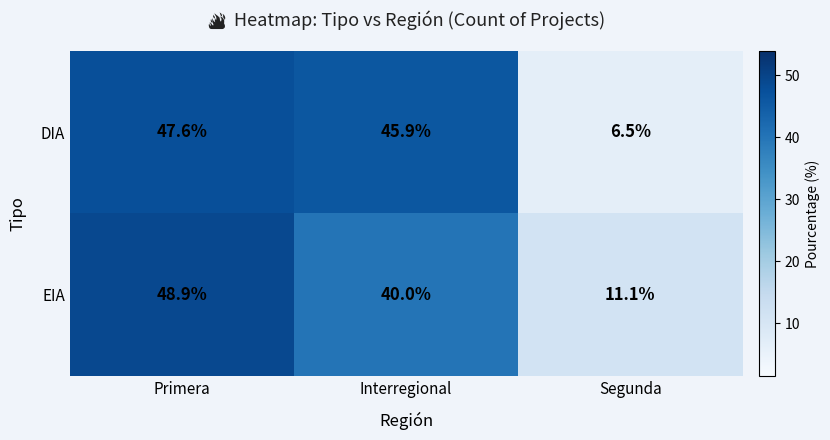

True or false: EIA has a value of 40.0 at Interregional.

True